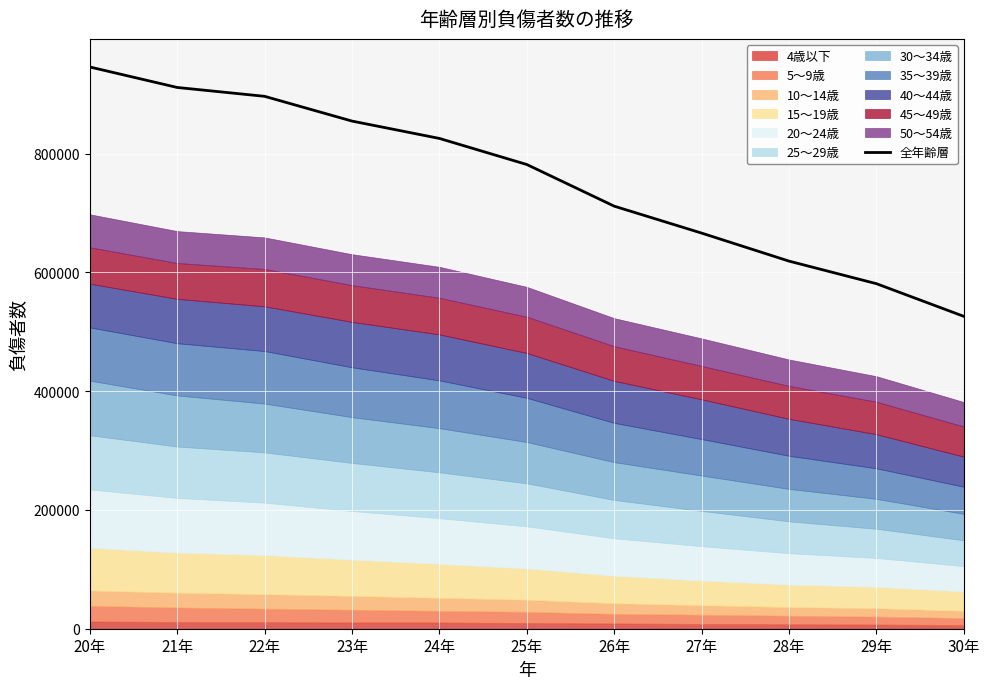

What is the maximum value shown in the chart?

945703